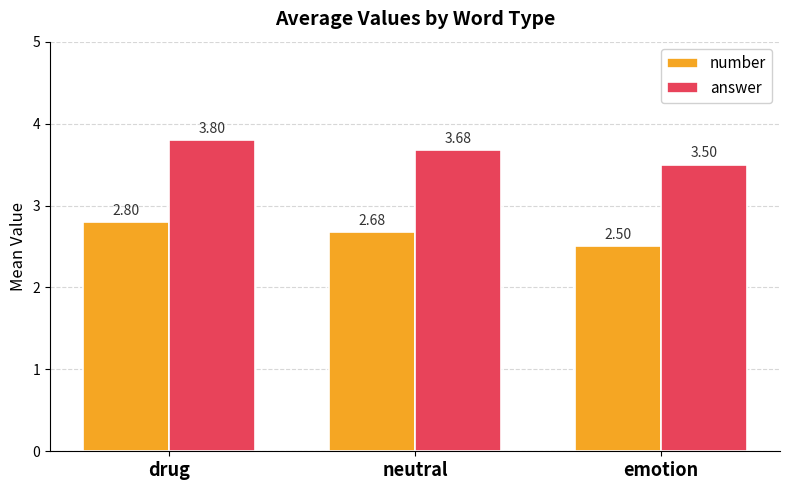

What is the label of the 2nd bar from the right?

neutral